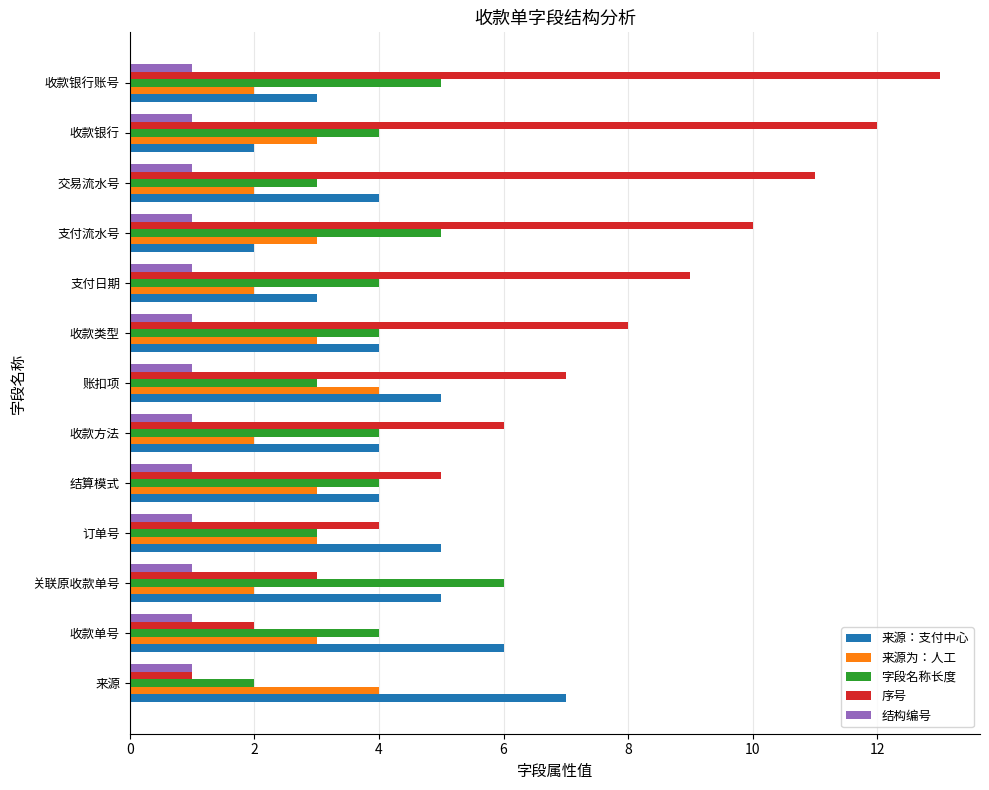

What is the difference between the maximum and minimum values in the 字段名称长度 series?

4